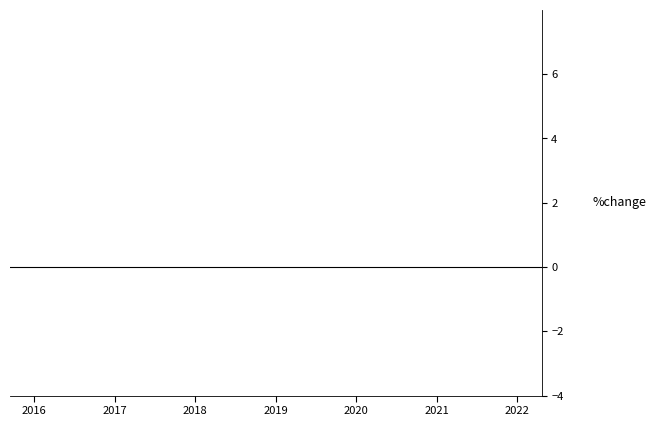

How many lines are shown in the chart?

1